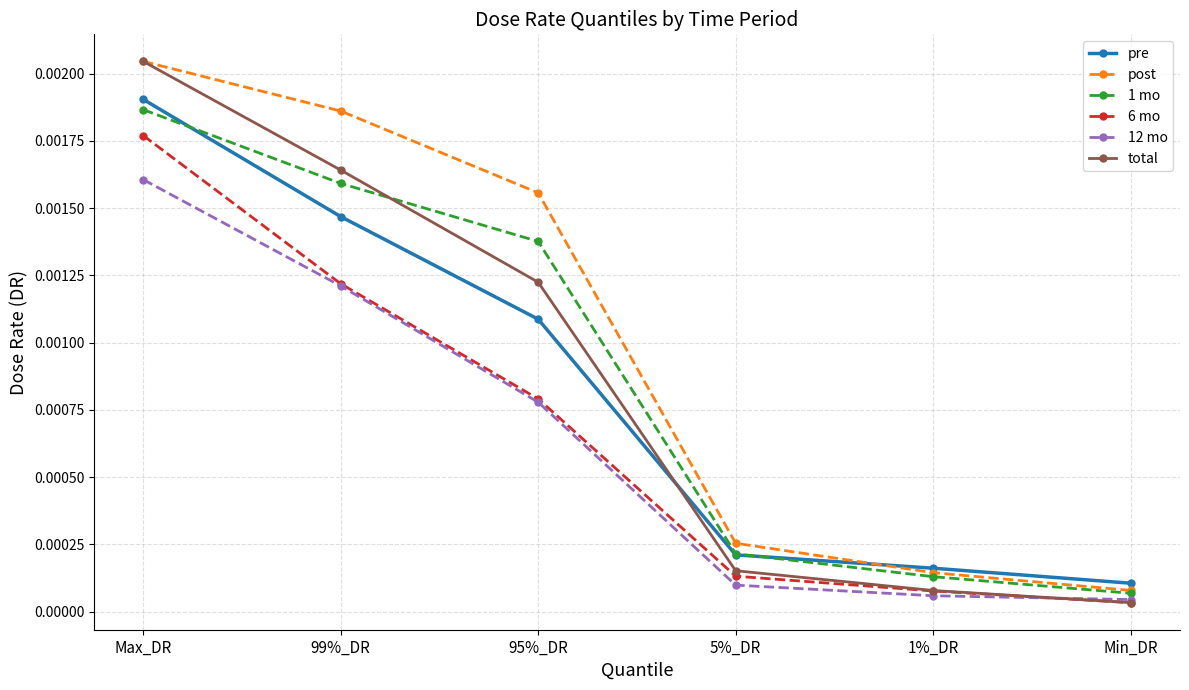

Does the chart have visible grid lines?

Yes